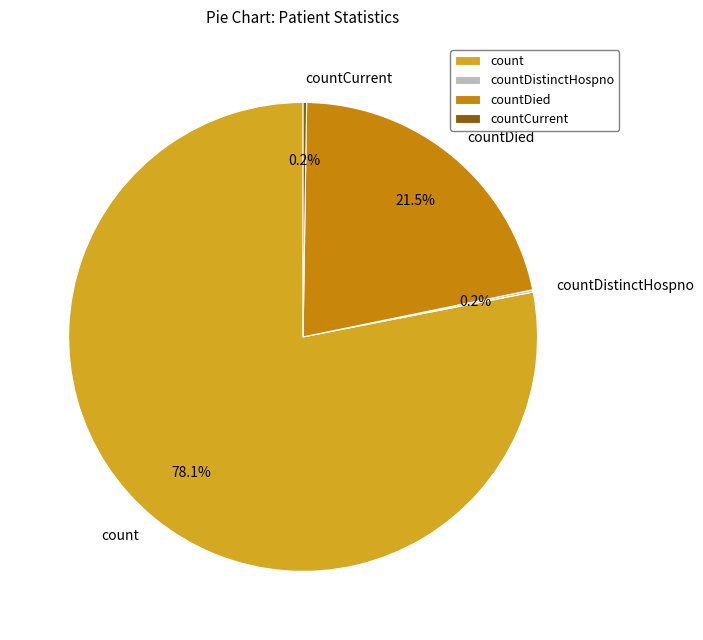

Which slice is the largest?

count